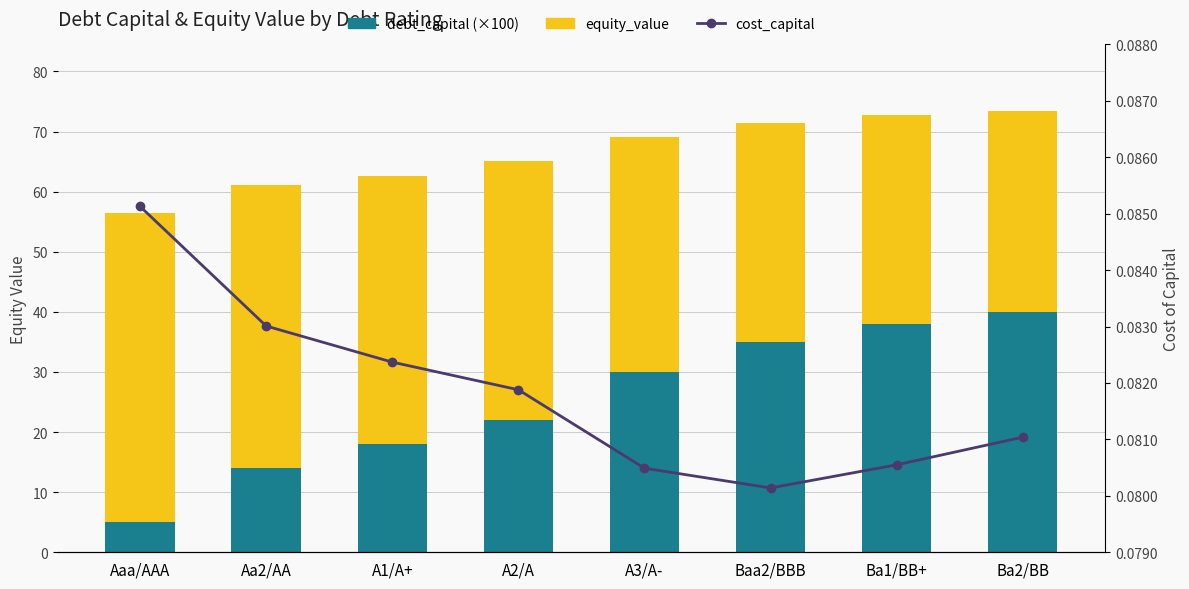

Reading left to right, extract all data points from this chart.

debt_capital (scaled): 5.0	14.0	18.0	22.0	30.0	35.0	38.0	40.0
equity_value: 51.4	47.0	44.5	43.1	39.1	36.5	34.7	33.5
cost_capital: 0.1	0.1	0.1	0.1	0.1	0.1	0.1	0.1